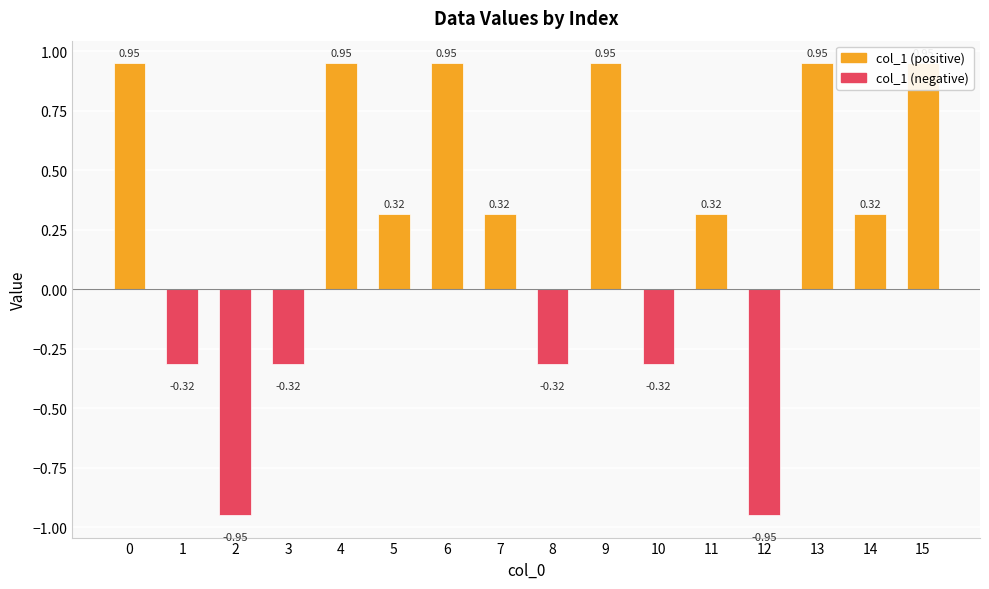

How many data points are less than 0?

6